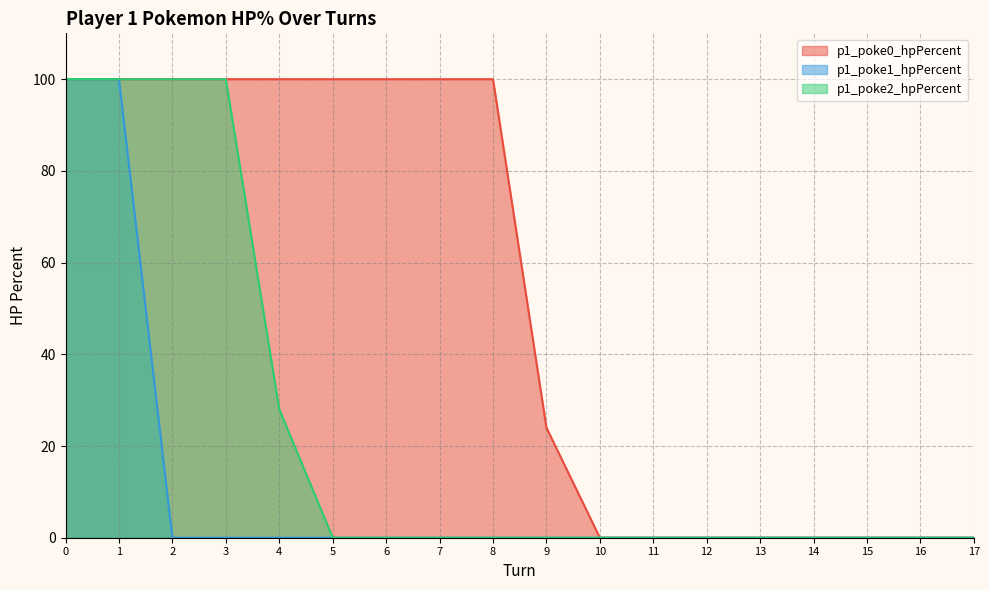

True or false: p1_poke1_hpPercent and p1_poke0_hpPercent cross at least once.

False